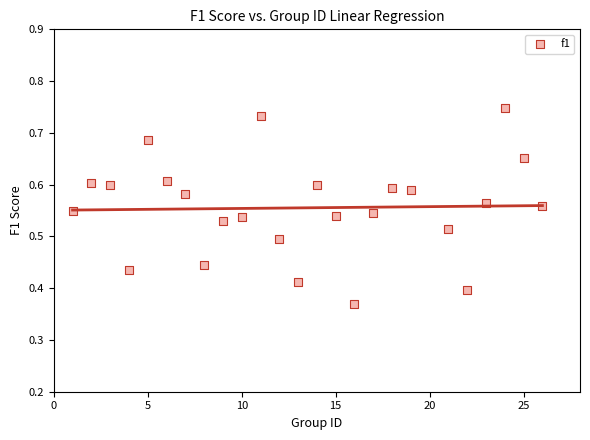

What is the range of X values (max minus min)?

25.0